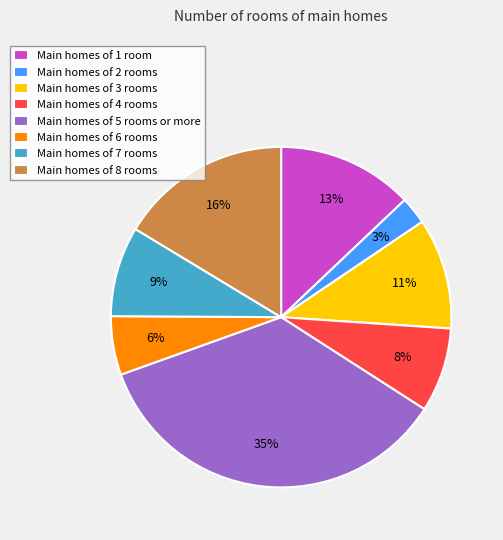

To the nearest percent, what percentage of the pie is Main homes of 6 rooms?

6%